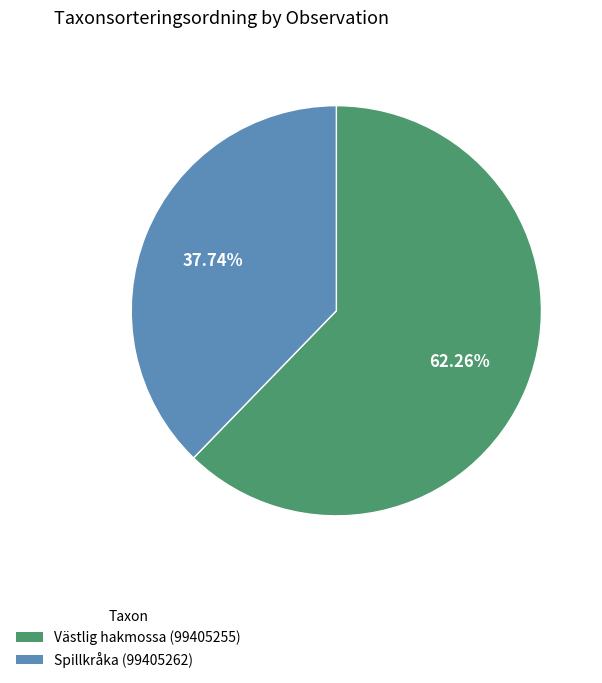

What is the majority slice?

Västlig hakmossa (99405255)